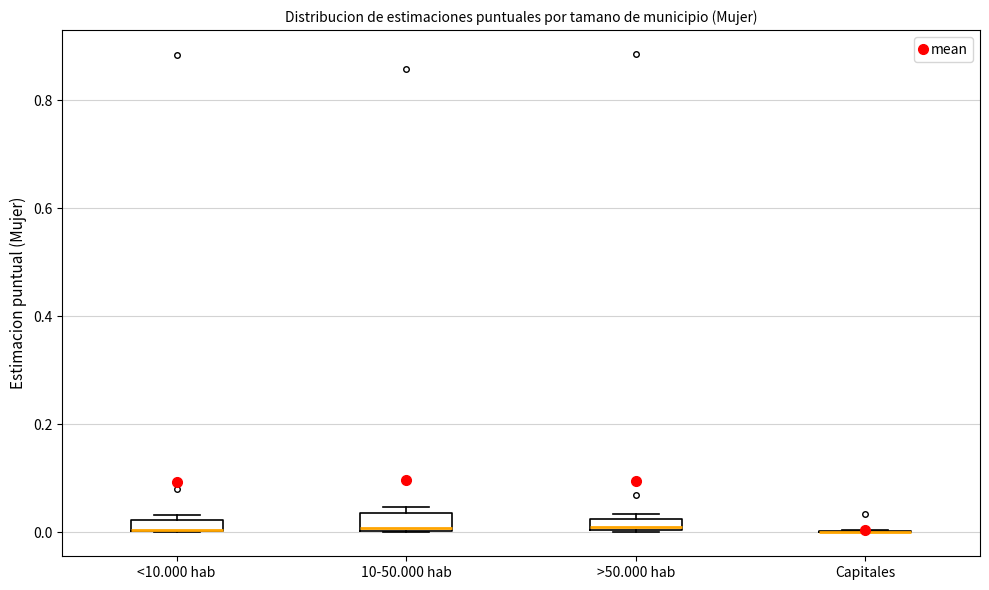

Where is the upper edge of the box for 10-50.000 hab on the y-axis? The values are not printed on the chart, so give them approximately, as read against the axis.

0.04